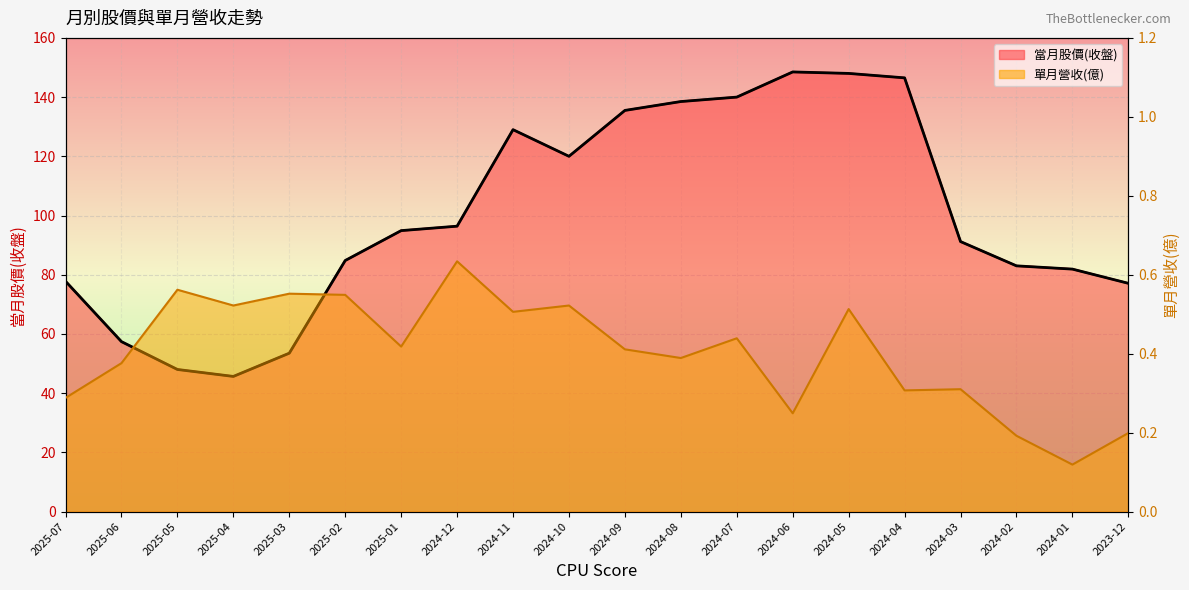

What is the sum of the values at 2024-07 and 2025-03?

193.5